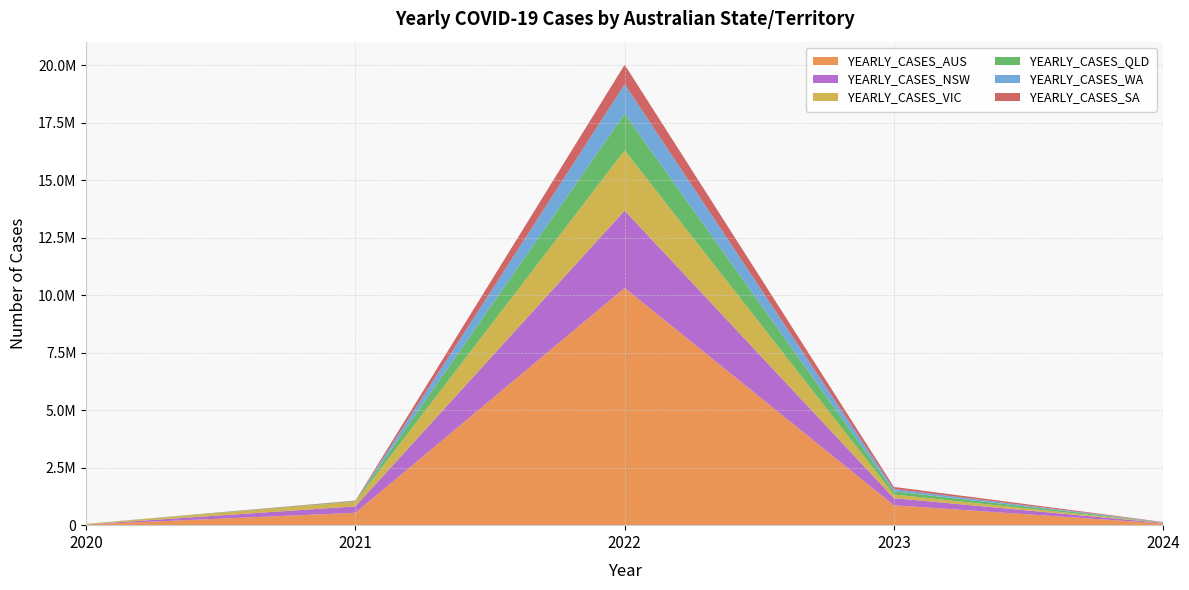

Reading right to left, transcribe all the data shown in this chart.

YEARLY_CASES_AUS: 72312	864561	10318064	538968	29116
YEARLY_CASES_NSW: 26102	310047	3368099	280241	5044
YEARLY_CASES_VIC: 8272	158990	2621346	199399	20729
YEARLY_CASES_QLD: 14908	140261	1586965	31616	1295
YEARLY_CASES_WA: 2597	95099	1288500	423	946
YEARLY_CASES_SA: 13063	95686	848531	18557	613